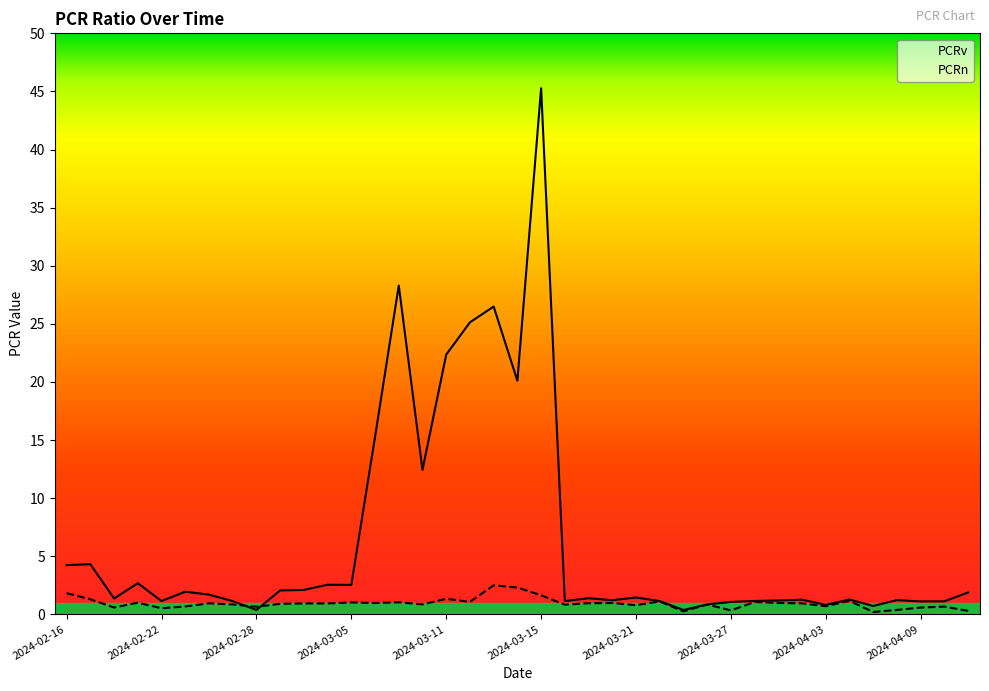

What is the difference between the second highest and second lowest values in the PCRv series?

27.9